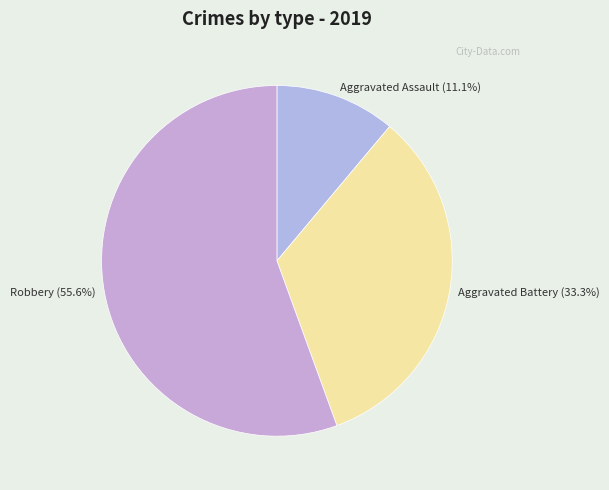

Approximately how many times larger is the value at Aggravated Battery (33.3%) compared to Aggravated Assault (11.1%)?

3.0